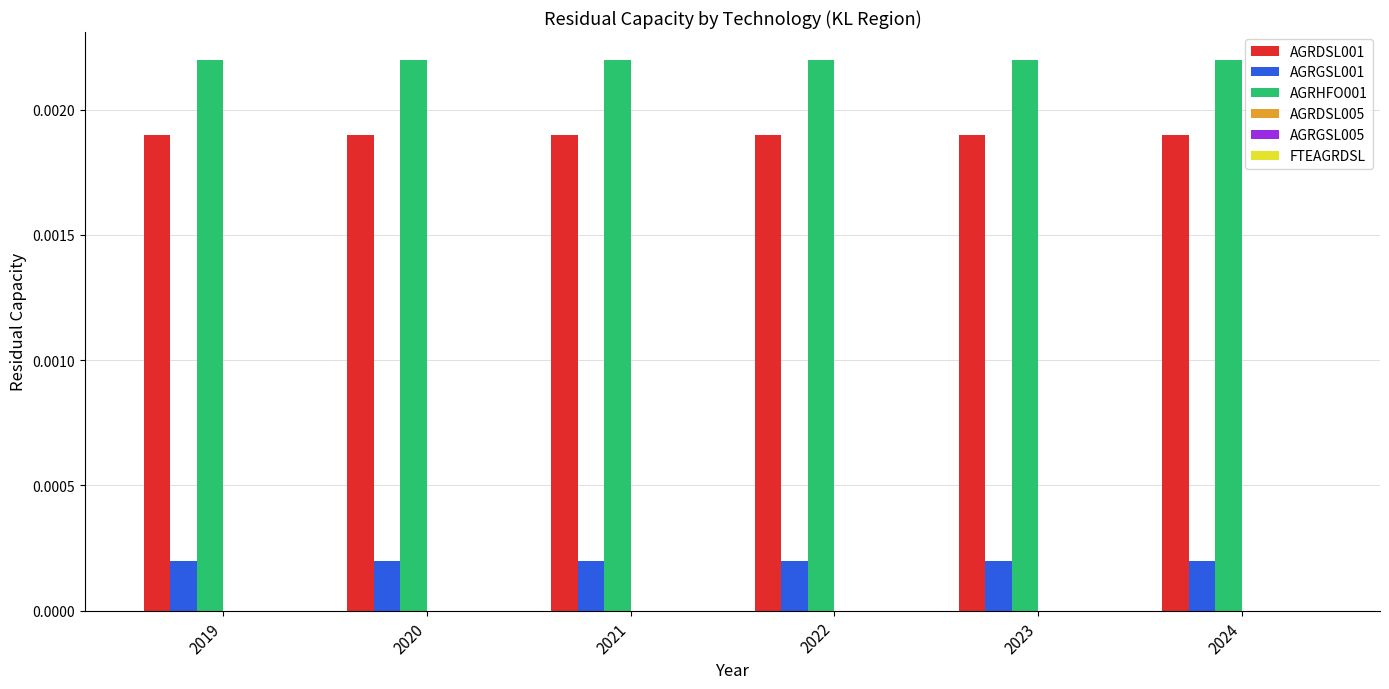

Are the bars grouped side by side (vs. stacked)?

Yes